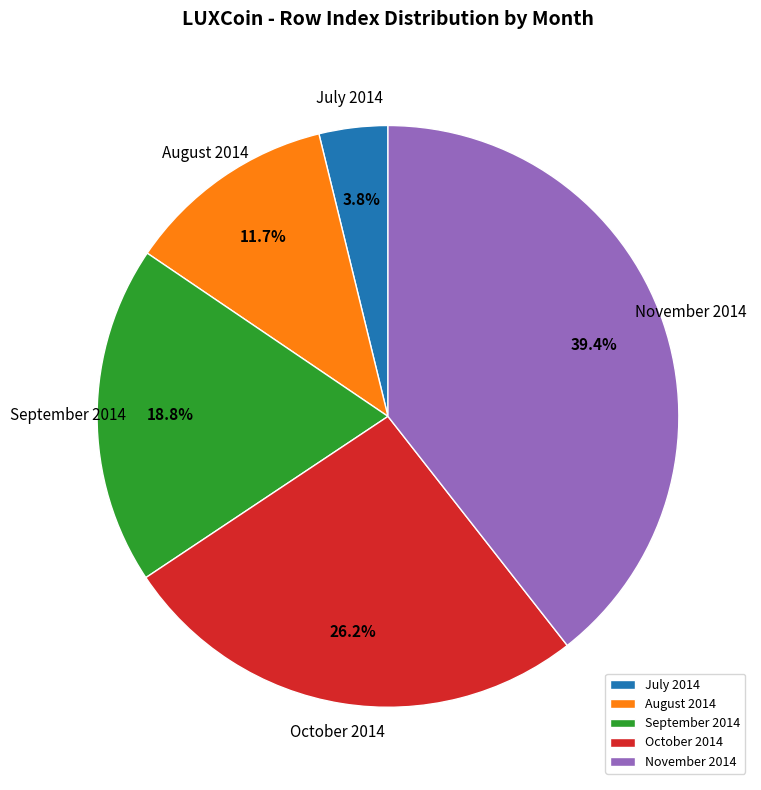

Combined, do November 2014 and July 2014 account for over 50%?

No